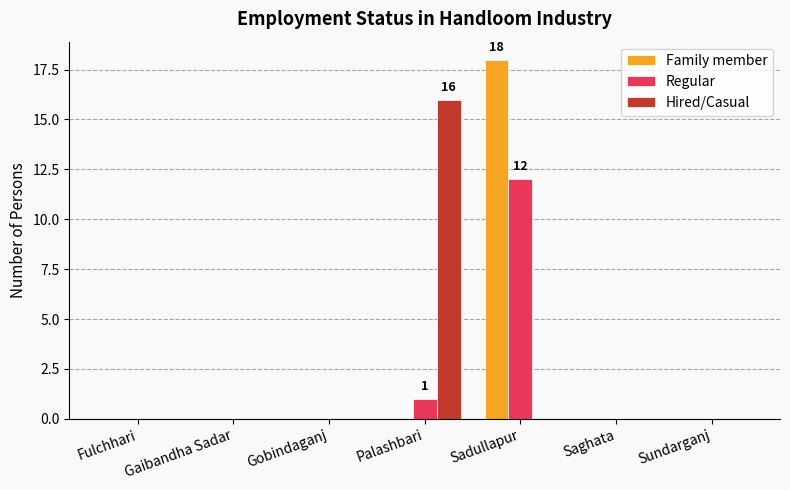

The value of Family member at Sundarganj is -9. True or false?

False